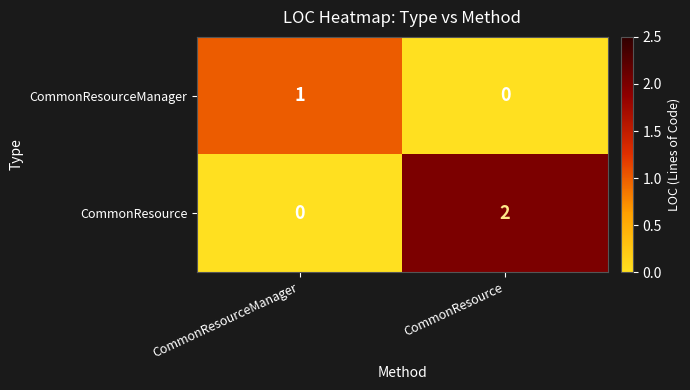

At which label is CommonResource closest to 1?

CommonResourceManager